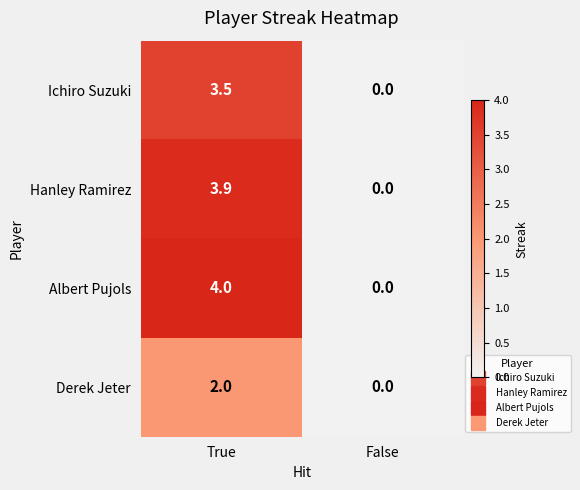

Between True and False, which series saw the biggest shift?

Albert Pujols